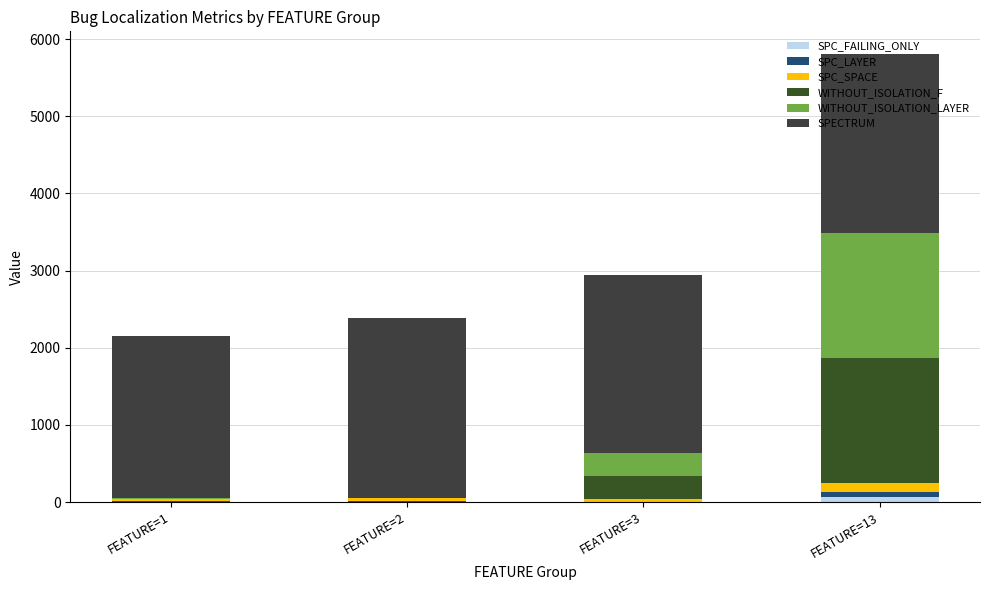

Are the bars horizontal?

No